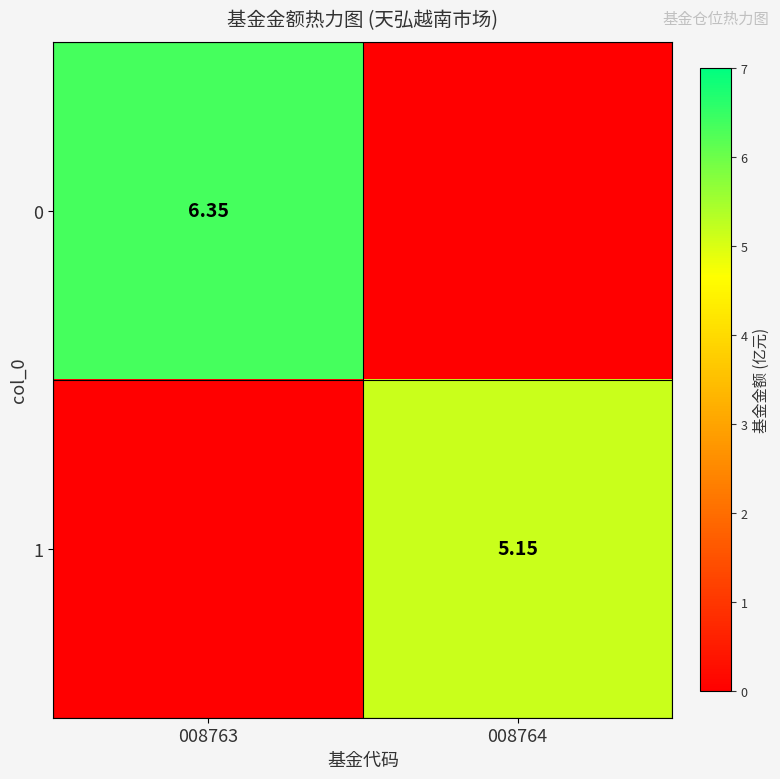

List the labels in order of 1 value, smallest first.

008763, 008764